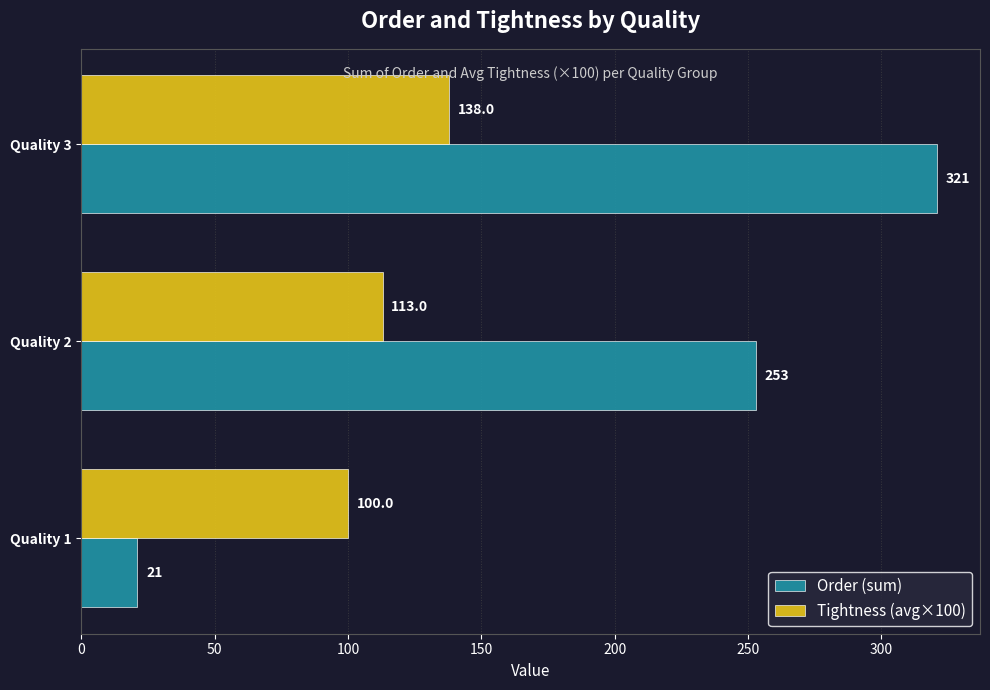

What is the difference between the Order (sum) values at Quality 2 and Quality 1?

232